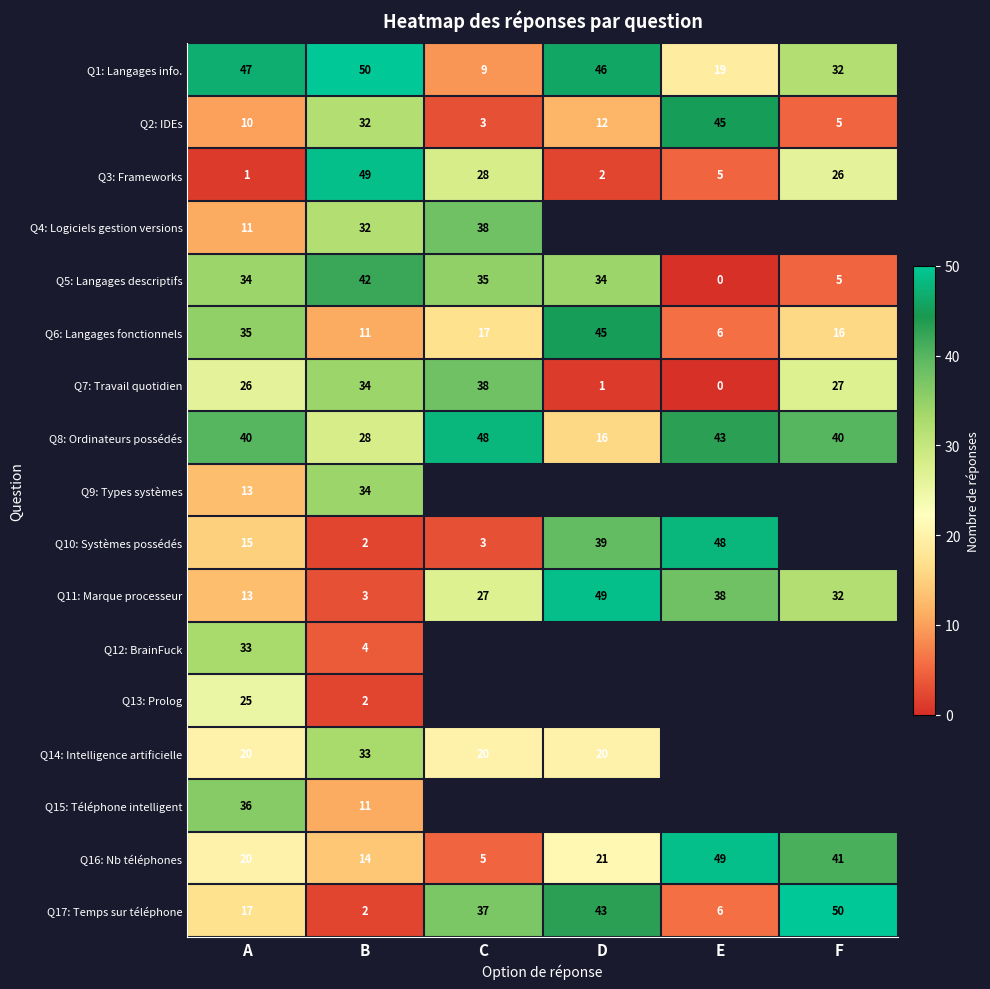

What is the difference between the maximum and minimum values in the Q5: Langages descriptifs series?

42.0